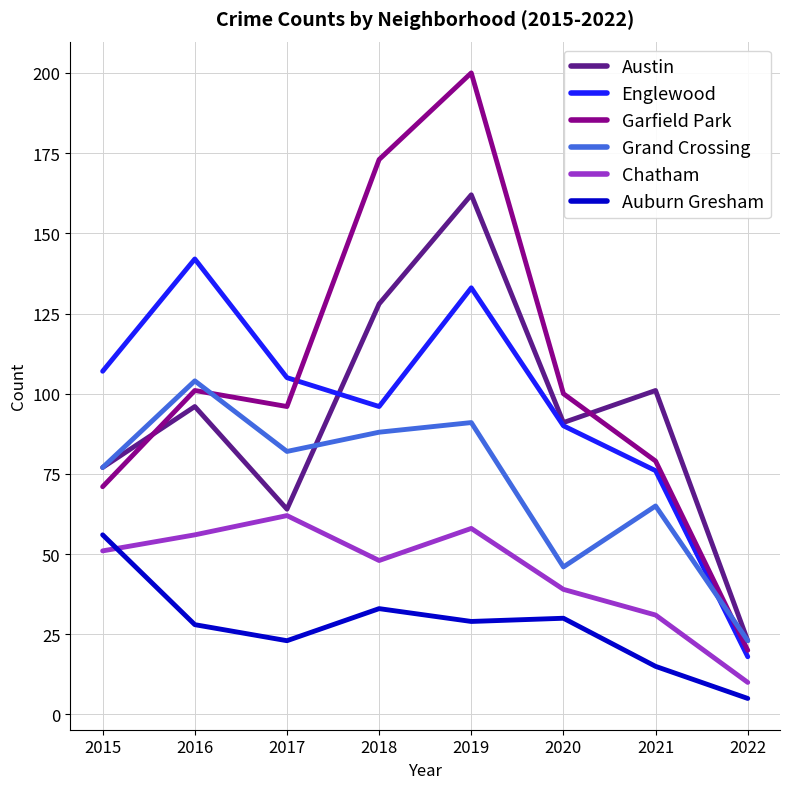

The Chatham series shows 12 at 2015. True or false?

False